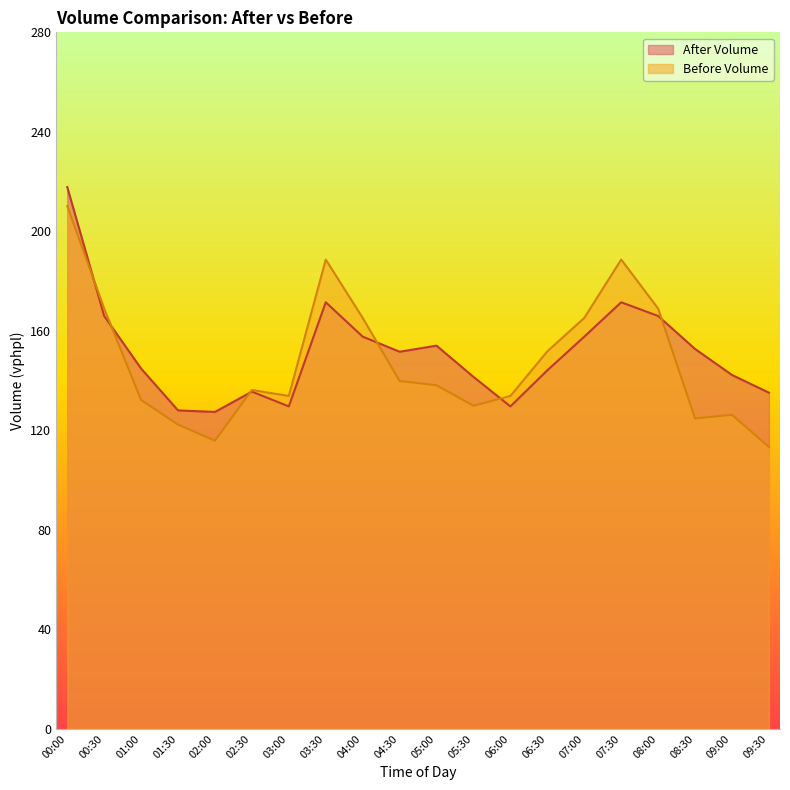

Reading left to right, what are all the values shown in this chart?

After Volume: 00:00=217.8	00:30=166.0	01:00=144.8	01:30=128.0	02:00=127.4	02:30=135.6	03:00=129.6	03:30=171.5	04:00=157.7	04:30=151.6	05:00=154.1	05:30=141.5	06:00=129.6	06:30=144.1	07:00=157.7	07:30=171.5	08:00=166.0	08:30=152.7	09:00=142.3	09:30=135.1
Before Volume: 00:00=210.2	00:30=169.0	01:00=132.2	01:30=122.3	02:00=115.8	02:30=136.2	03:00=133.8	03:30=188.7	04:00=165.2	04:30=139.8	05:00=138.1	05:30=129.9	06:00=133.8	06:30=151.8	07:00=165.2	07:30=188.7	08:00=169.0	08:30=124.8	09:00=126.3	09:30=113.3